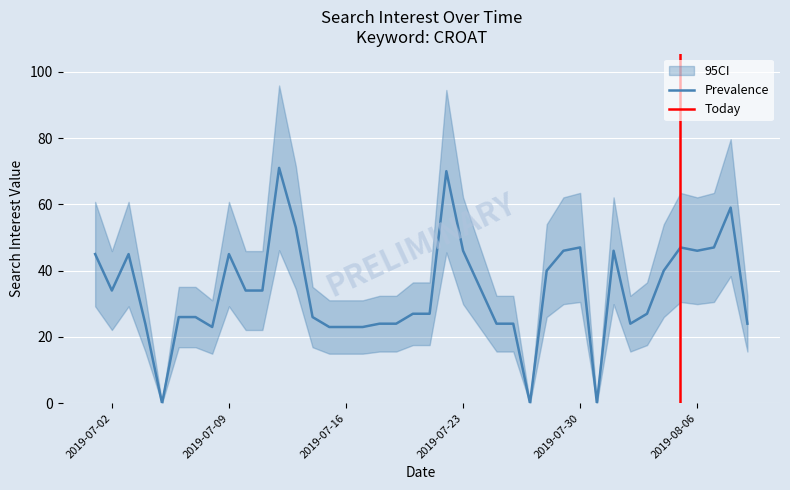

Count the number of categories in the chart.

40